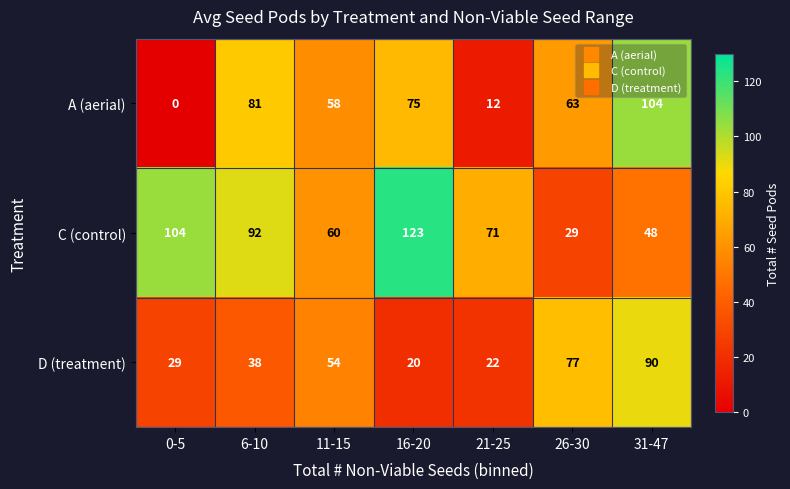

What is the difference between the second highest and minimum values in the D (treatment) series?

57